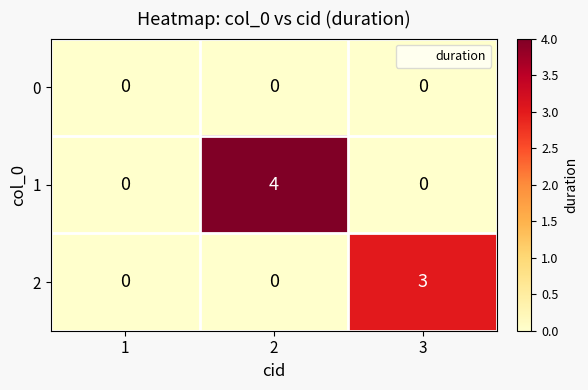

What is the total value across all series at 2?

4